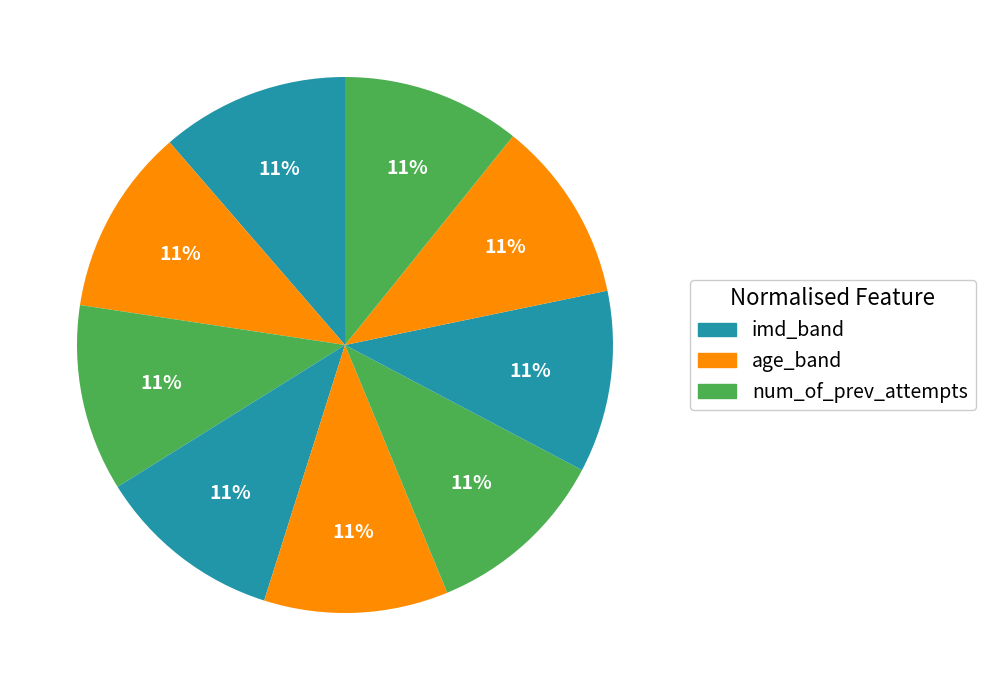

To the nearest percent, what is the average slice percentage?

11%